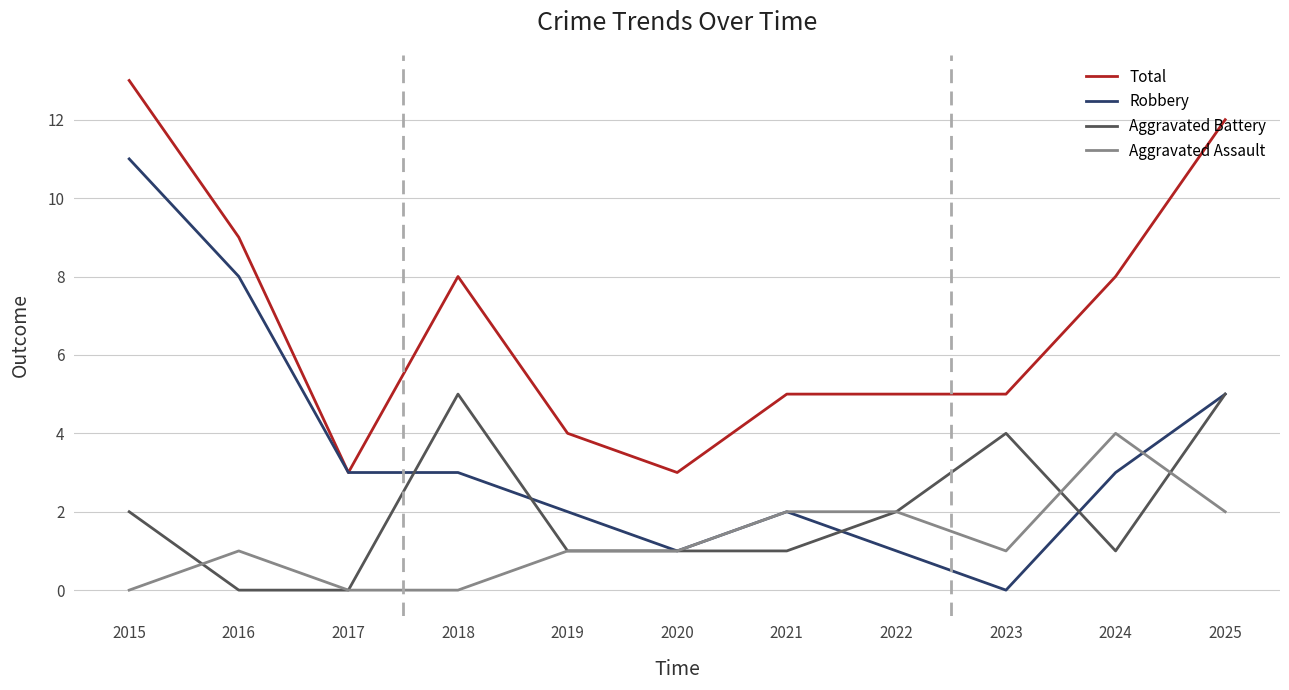

Is the value of Total at 2017 greater than the value of Aggravated Battery at 2015?

Yes